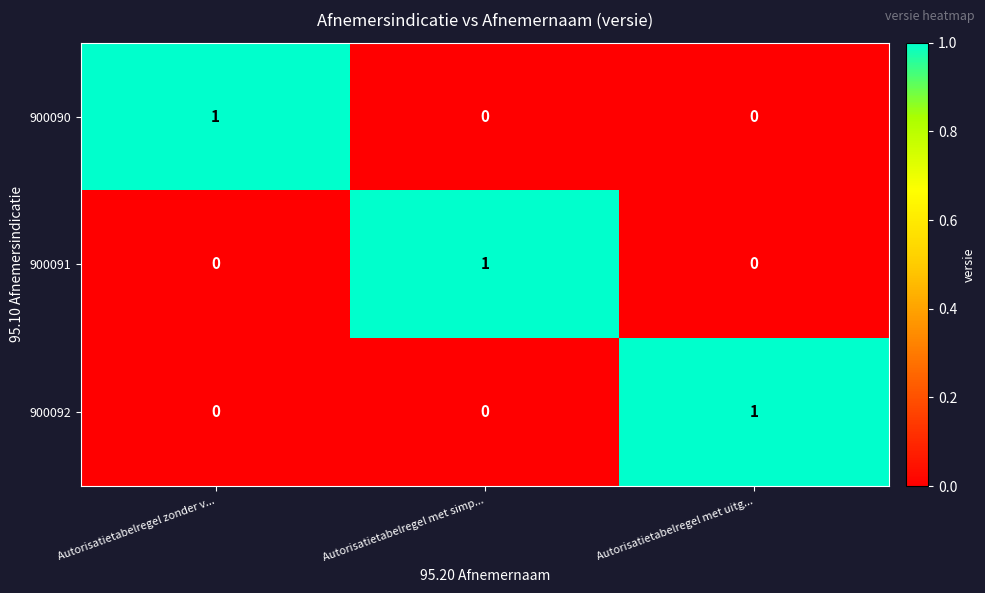

What is the spread (max minus min) of values at Autorisatietabelregel met uitg...?

1